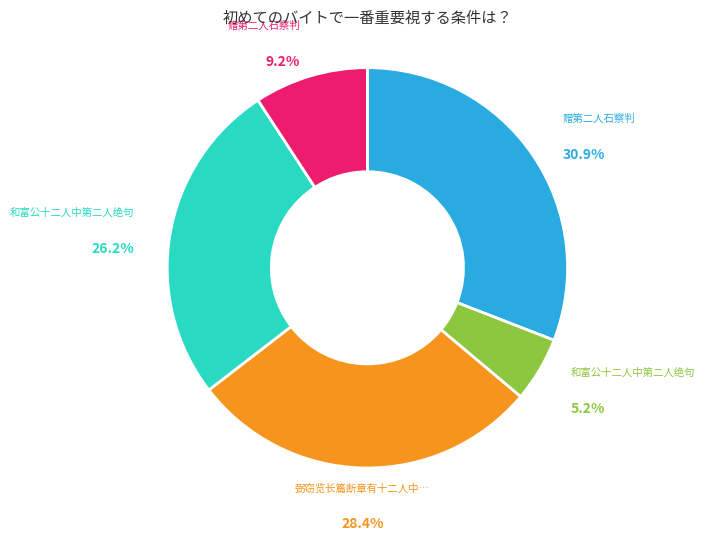

Is there any slice that represents more than half of the pie?

No